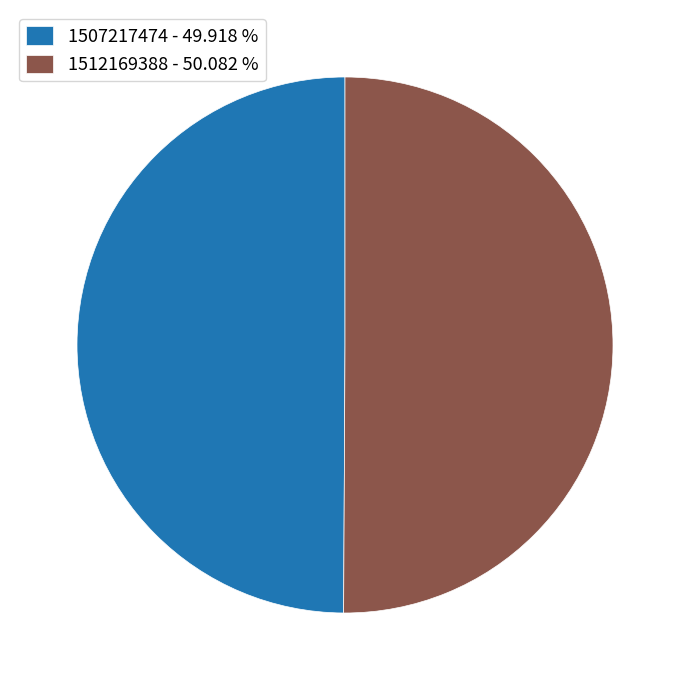

Approximately how many times larger is the value at 1512169388 compared to 1507217474?

1.0